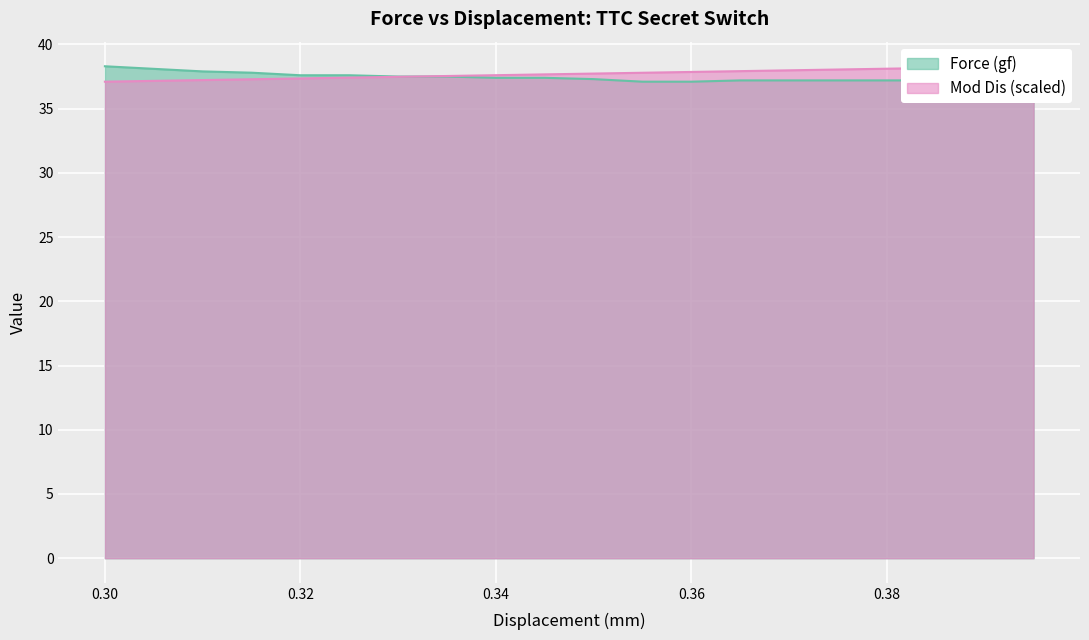

The value of Force (gf) at 0.36 is 37.1. True or false?

True